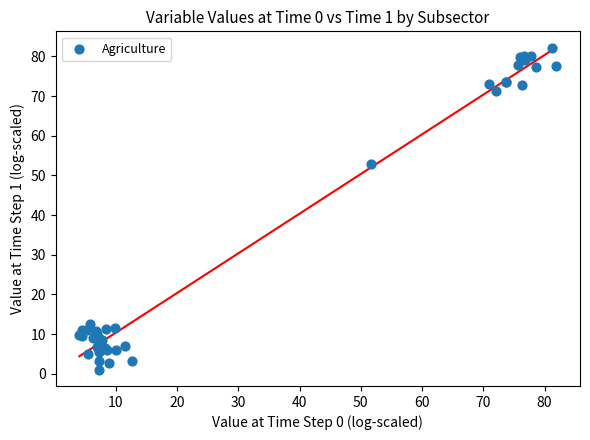

What Y value in the scatter plot is closest to 41?

52.9